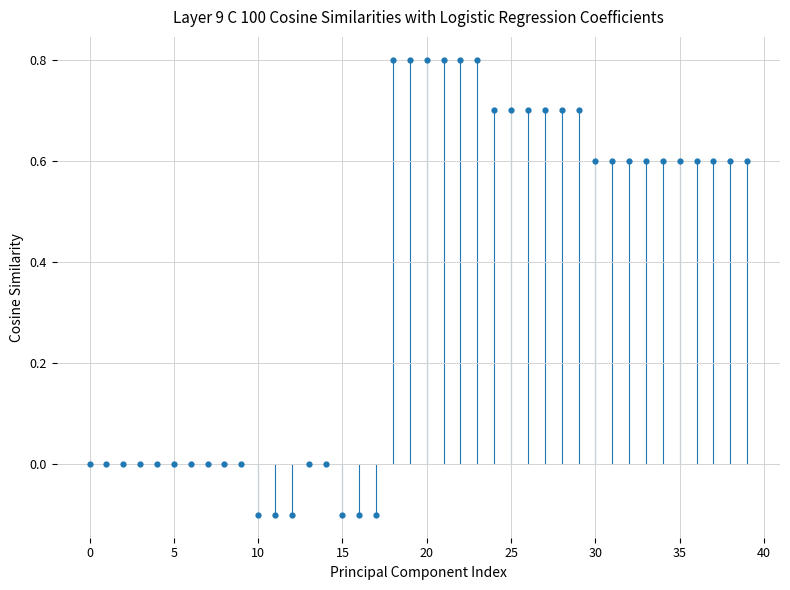

What is the range of Y values (max minus min)?

0.9